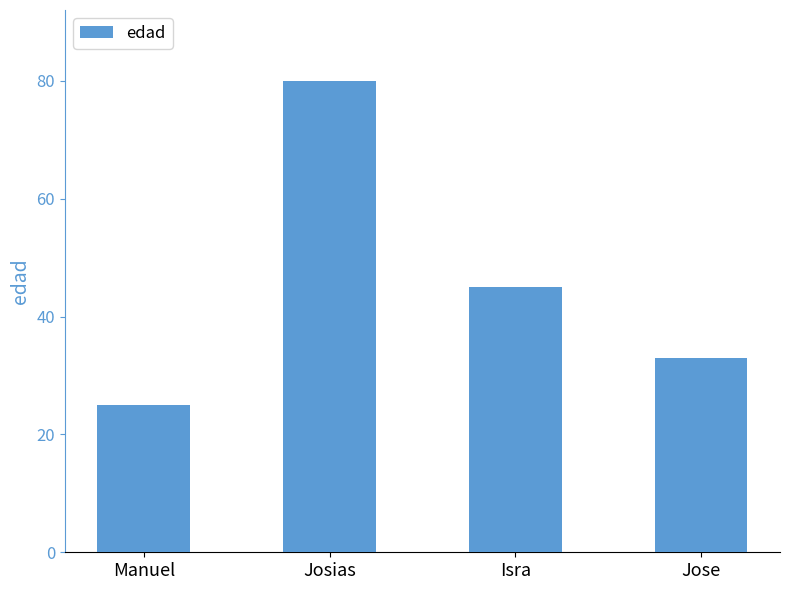

Is it true that the value at Jose is 33?

True